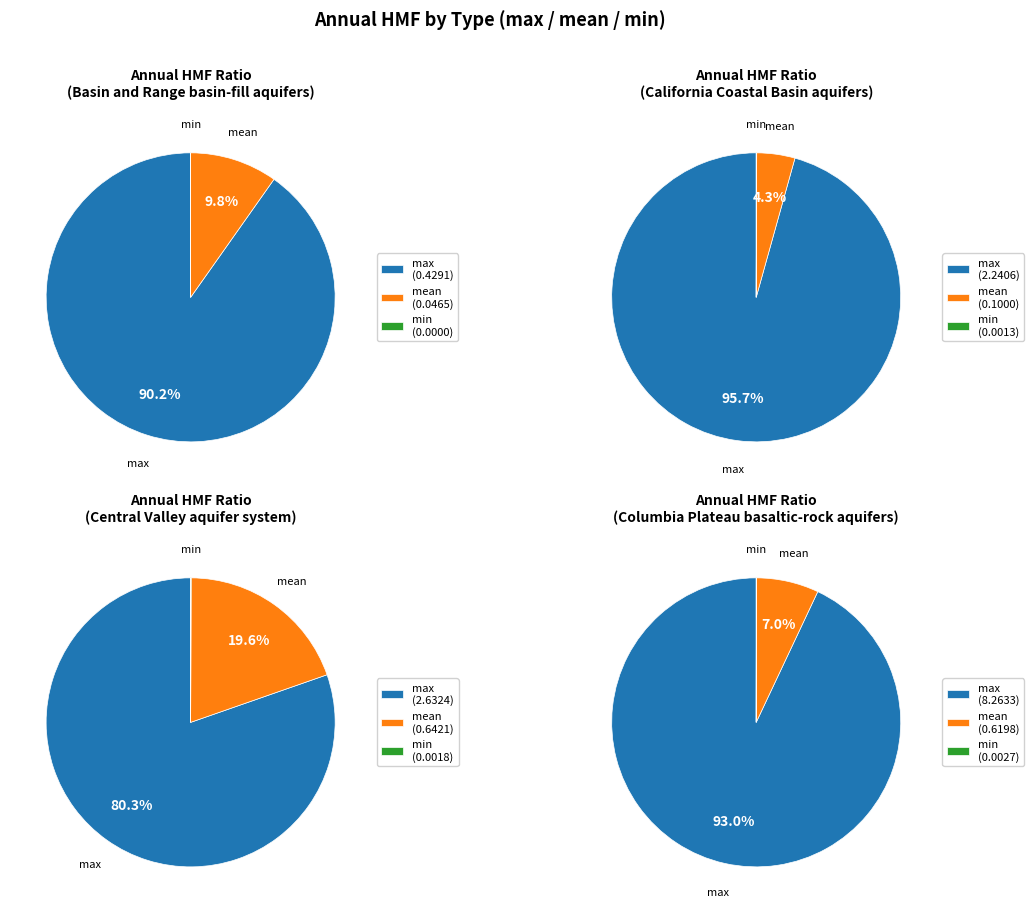

Rank the categories by value from highest to lowest.

max, mean, min